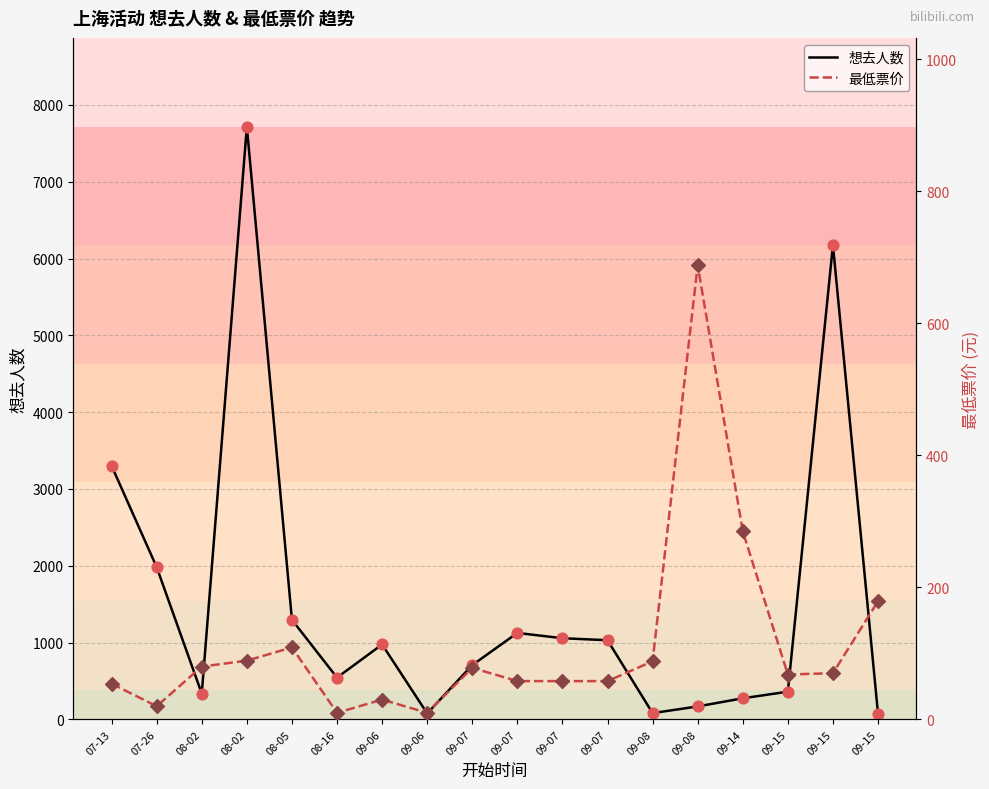

At how many categories does at least one series exceed 2808?

3